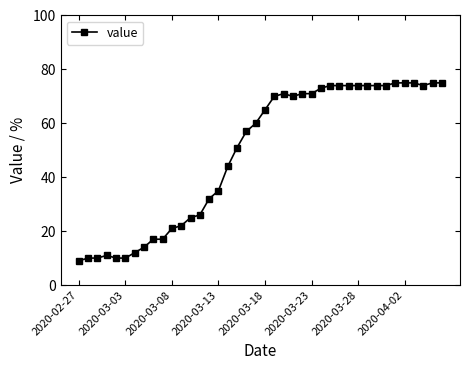

True or false: there are more than 1 points higher than both neighbors.

True